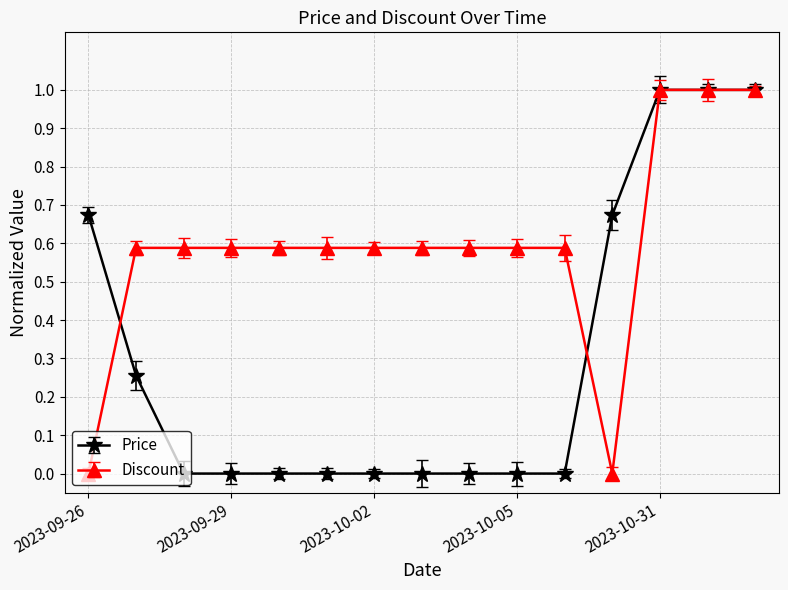

How many data points does each series have?

15